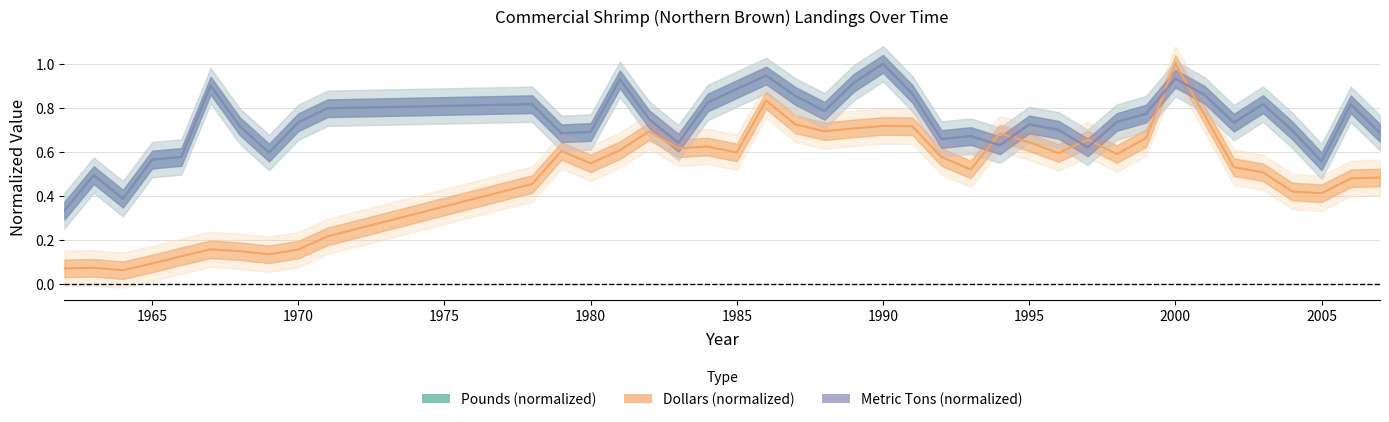

Reading right to left, extract all data points from this chart.

Pounds: 2007=0.7	2006=0.8	2005=0.6	2004=0.7	2003=0.8	2002=0.7	2001=0.9	2000=0.9	1999=0.8	1998=0.7	1997=0.6	1996=0.7	1995=0.7	1994=0.6	1993=0.7	1992=0.7	1991=0.9	1990=1.0	1989=0.9	1988=0.8	1987=0.9	1986=0.9	1985=0.9	1984=0.8	1983=0.6	1982=0.7	1981=0.9	1980=0.7	1979=0.7	1978=0.8	1971=0.8	1970=0.7	1969=0.6	1968=0.7	1967=0.9	1966=0.6	1965=0.6	1964=0.4	1963=0.5	1962=0.3
Dollars: 2007=0.5	2006=0.5	2005=0.4	2004=0.4	2003=0.5	2002=0.5	2001=0.8	2000=1.0	1999=0.7	1998=0.6	1997=0.7	1996=0.6	1995=0.6	1994=0.7	1993=0.5	1992=0.6	1991=0.7	1990=0.7	1989=0.7	1988=0.7	1987=0.7	1986=0.8	1985=0.6	1984=0.6	1983=0.6	1982=0.7	1981=0.6	1980=0.5	1979=0.6	1978=0.5	1971=0.2	1970=0.2	1969=0.1	1968=0.1	1967=0.2	1966=0.1	1965=0.1	1964=0.1	1963=0.1	1962=0.1
Metric Tons: 2007=0.7	2006=0.8	2005=0.6	2004=0.7	2003=0.8	2002=0.7	2001=0.9	2000=0.9	1999=0.8	1998=0.7	1997=0.6	1996=0.7	1995=0.7	1994=0.6	1993=0.7	1992=0.7	1991=0.9	1990=1.0	1989=0.9	1988=0.8	1987=0.9	1986=0.9	1985=0.9	1984=0.8	1983=0.6	1982=0.7	1981=0.9	1980=0.7	1979=0.7	1978=0.8	1971=0.8	1970=0.7	1969=0.6	1968=0.7	1967=0.9	1966=0.6	1965=0.6	1964=0.4	1963=0.5	1962=0.3